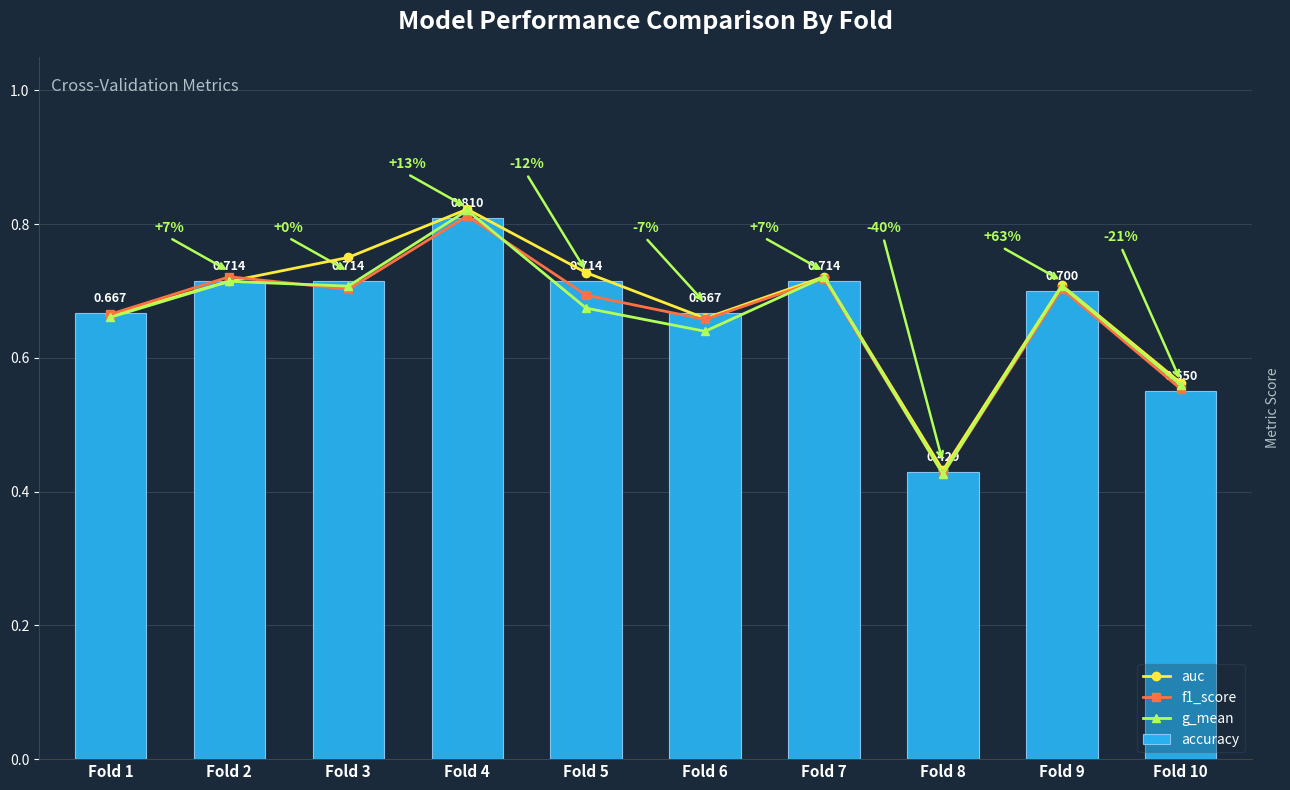

At which category is the sum across all series the highest?

Fold 4